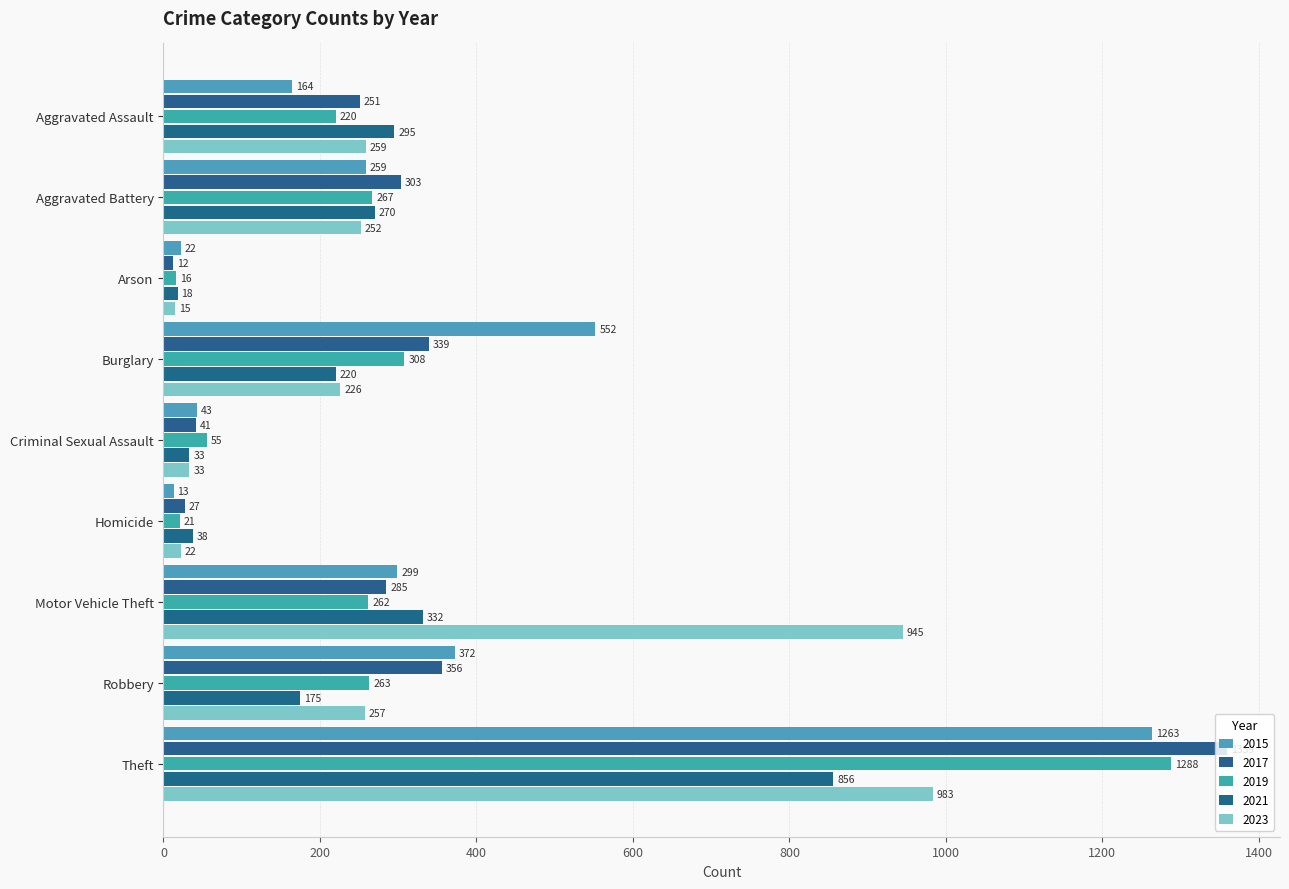

What is the label of the 5th bar from the left?

Criminal Sexual Assault